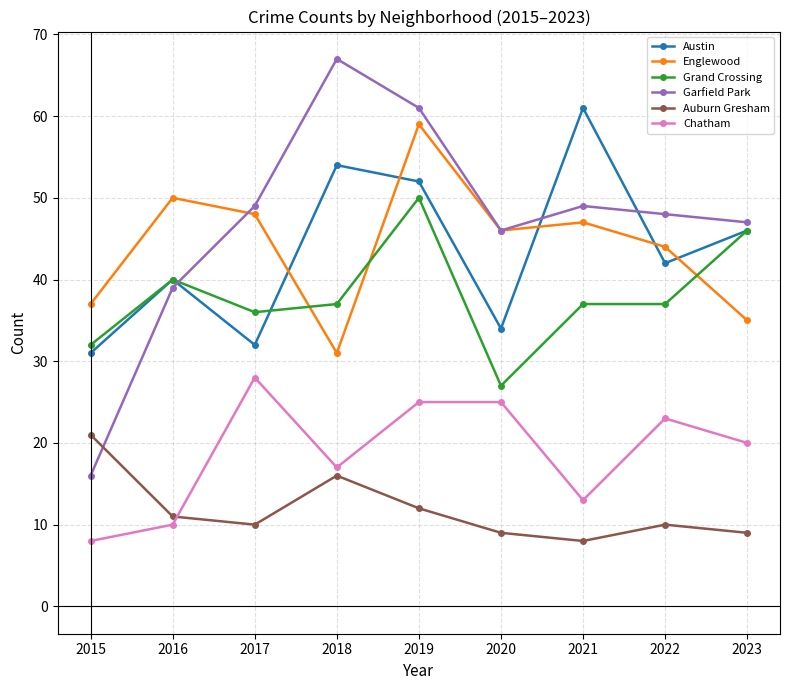

True or false: Englewood has more than 1 points higher than both neighbors.

True